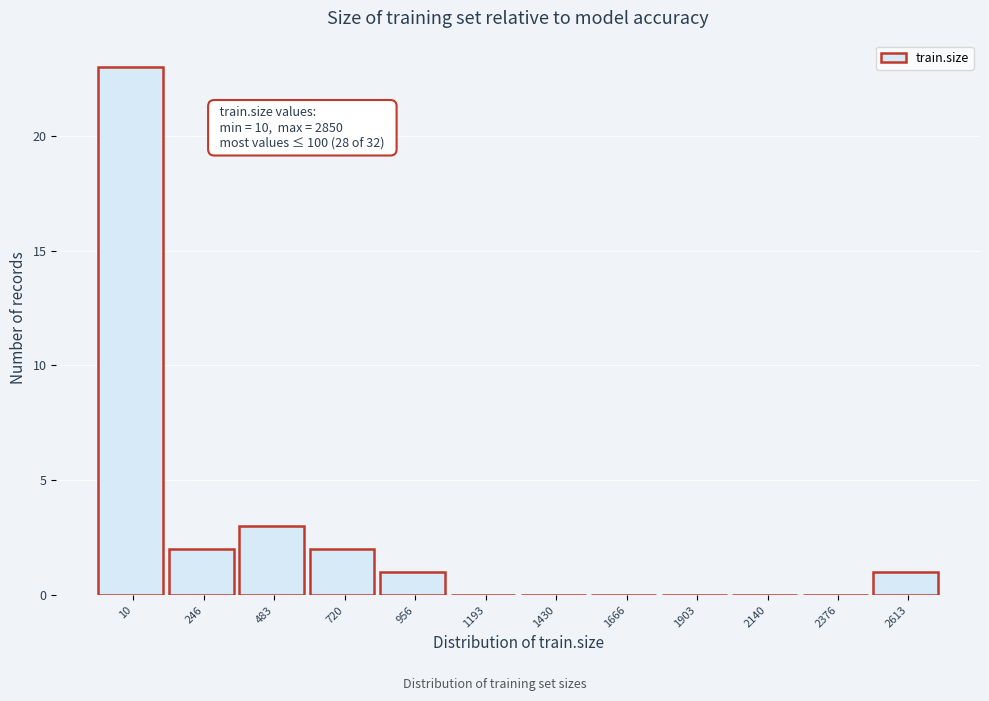

Reading left to right, extract all data points from this chart.

10=23	246=2	483=3	720=2	956=1	1193=0	1430=0	1666=0	1903=0	2140=0	2376=0	2613=1